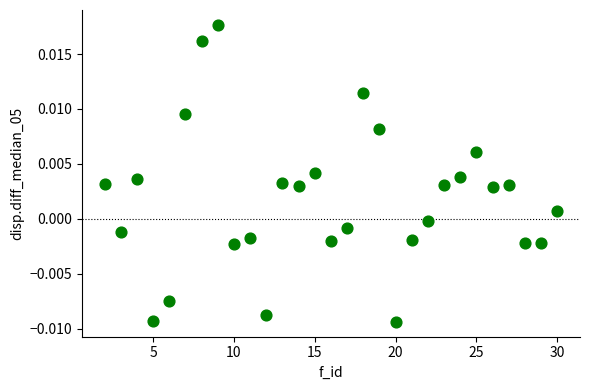

What is the range of X values (max minus min)?

28.0